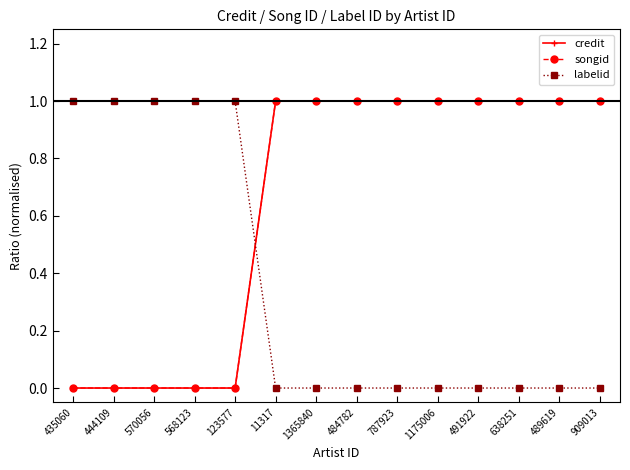

Which category has the highest value in the credit series?

11317